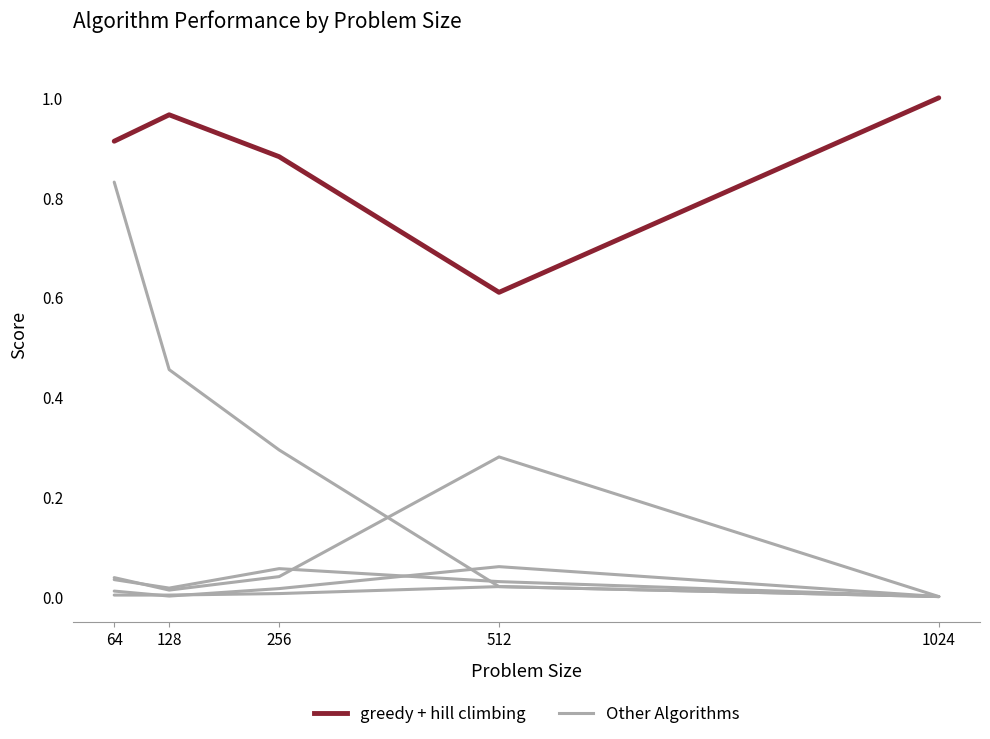

How many lines are shown in the chart?

6